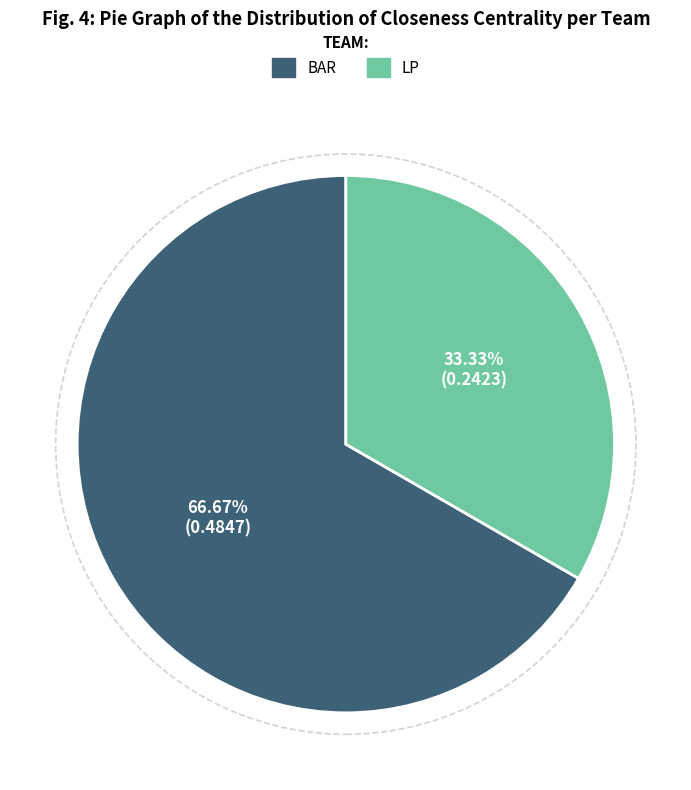

Count the number of slices in the pie.

2